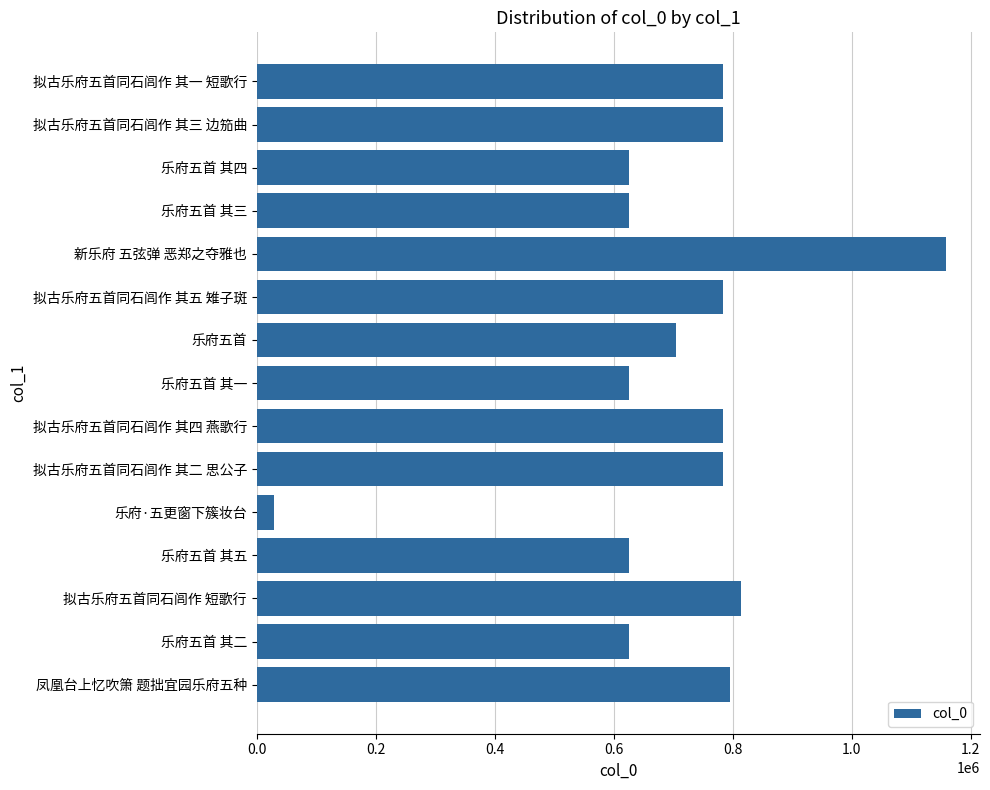

What value does the data have at 乐府五首 其一, to the nearest 50?

625900